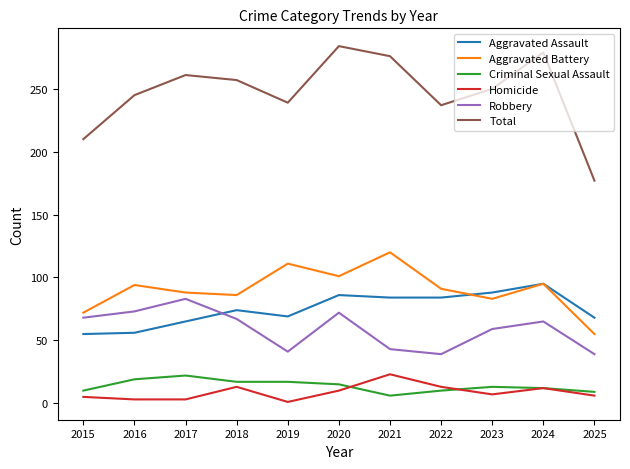

Is it true that Homicide equals 3 at 2017?

True